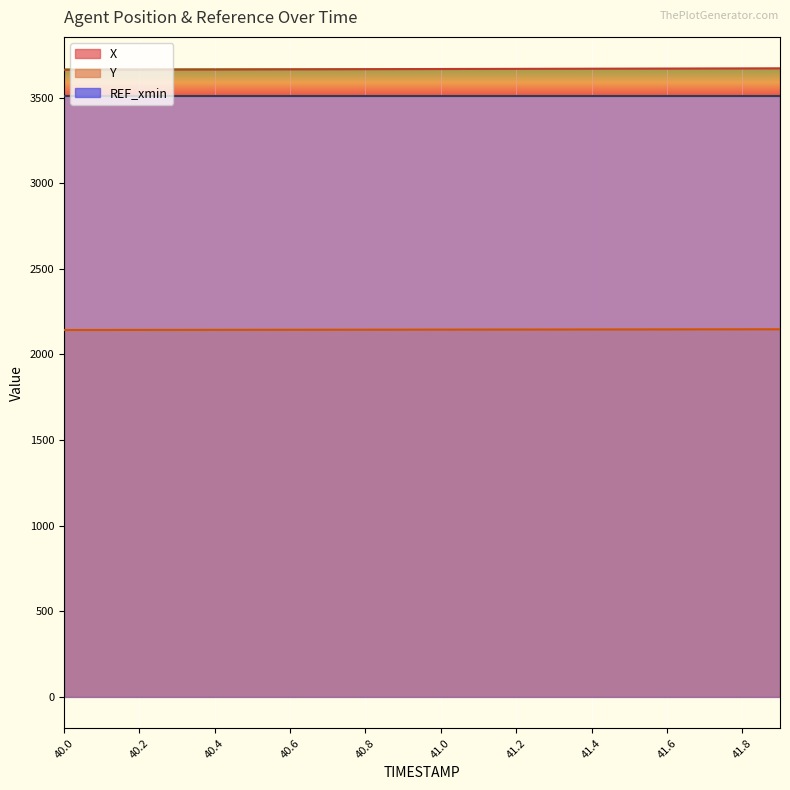

True or false: X and Y cross at least once.

False